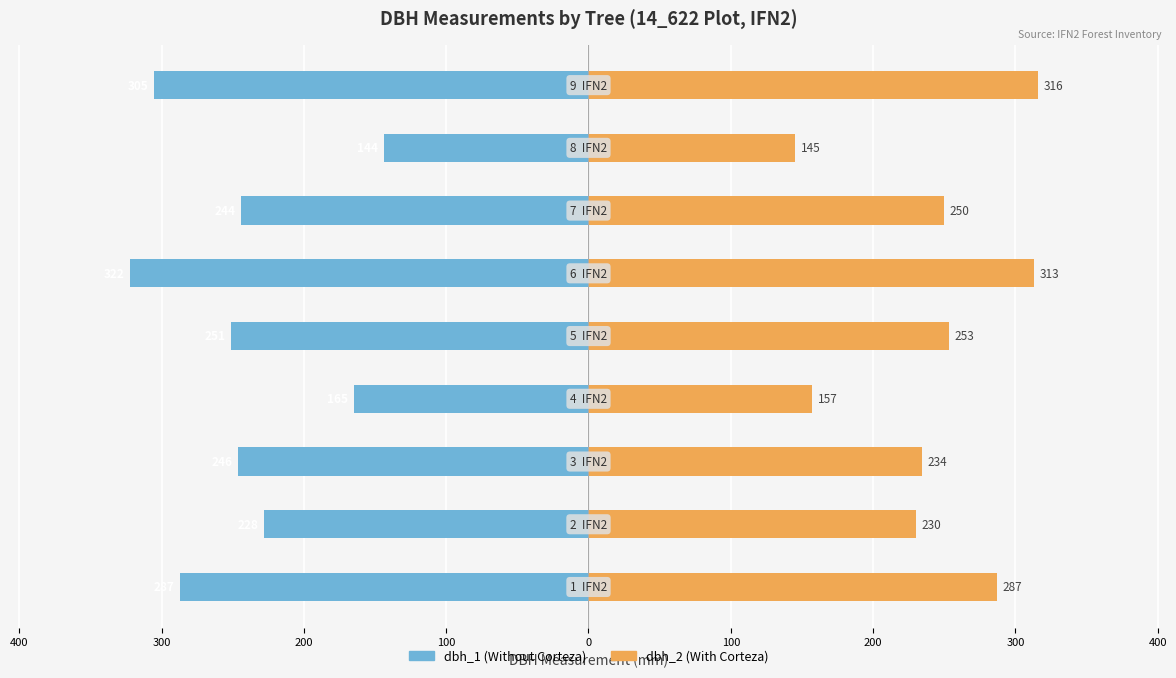

Count the number of data series in this chart.

2